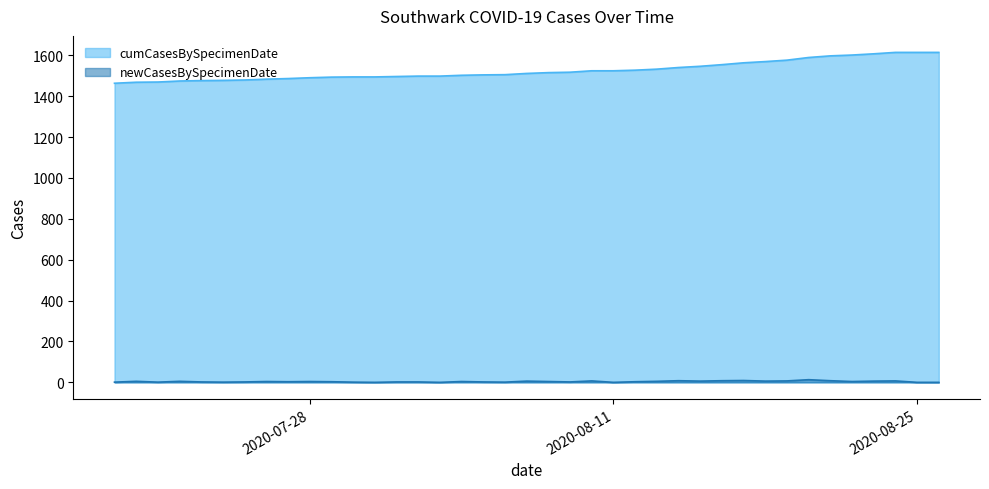

True or false: newCasesBySpecimenDate has more than 2 points higher than both neighbors.

True